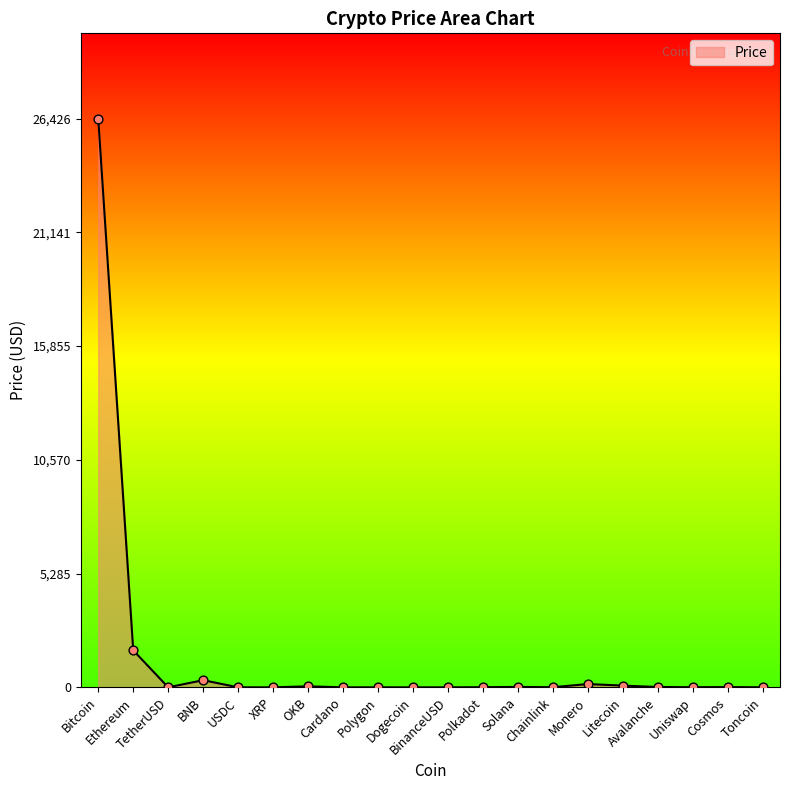

What is the difference between the maximum and minimum values?

26425.6